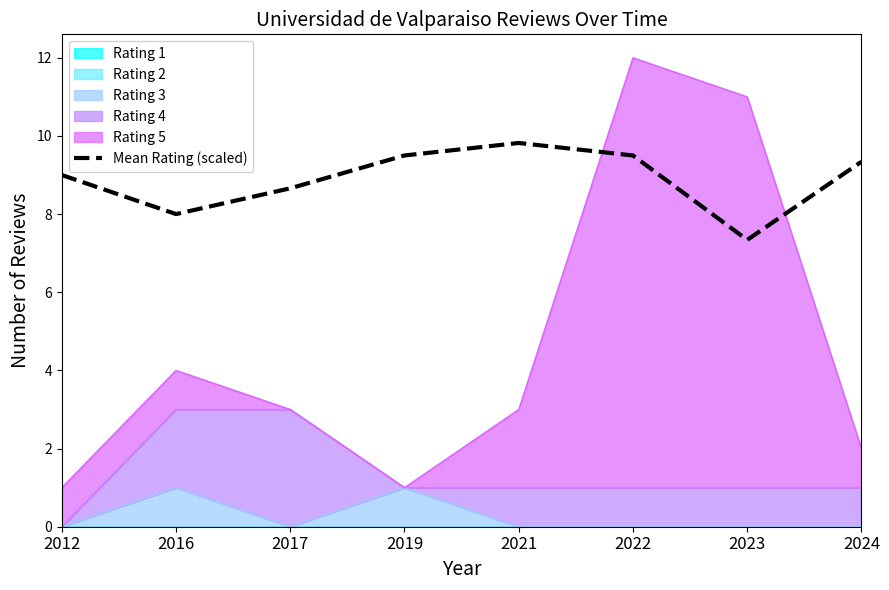

What is the minimum value shown in the chart?

7.3